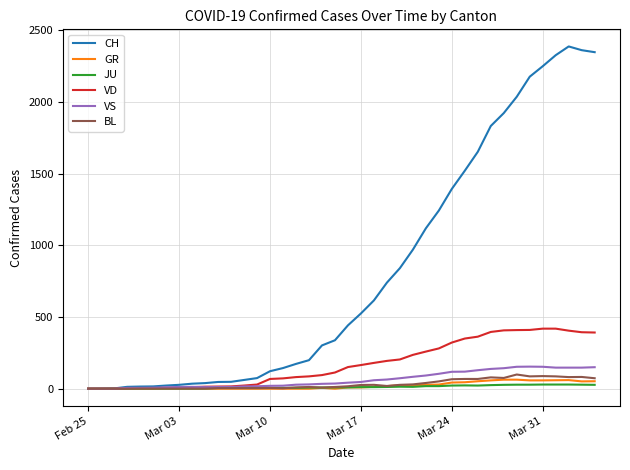

What are all the series names shown in the legend?

CH, GR, JU, VD, VS, BL